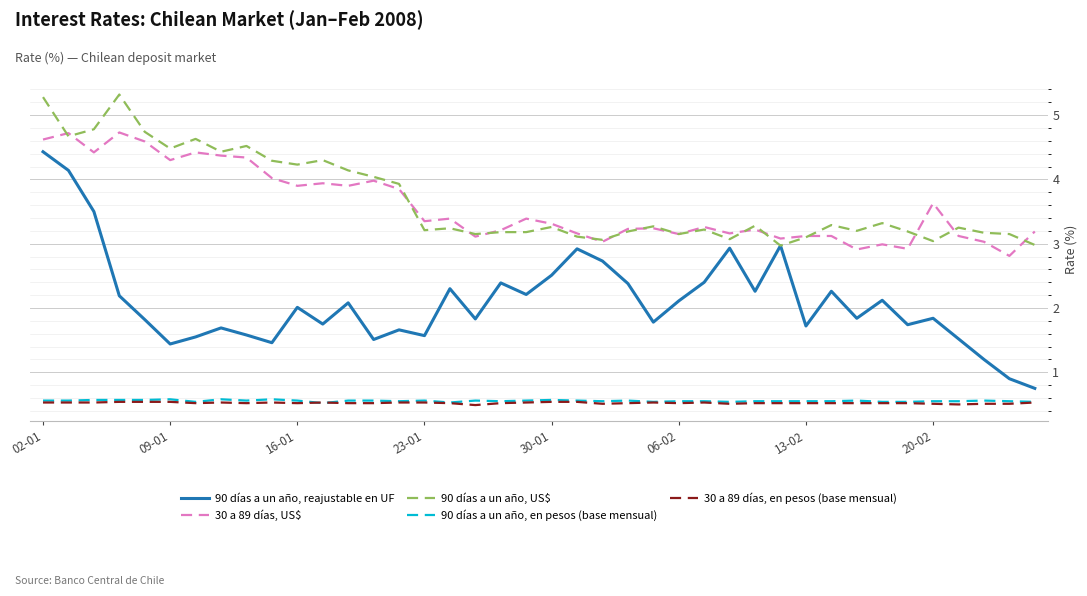

True or false: 30 a 89 días, US$ and 90 días a un año, reajustable en UF cross at least once.

False